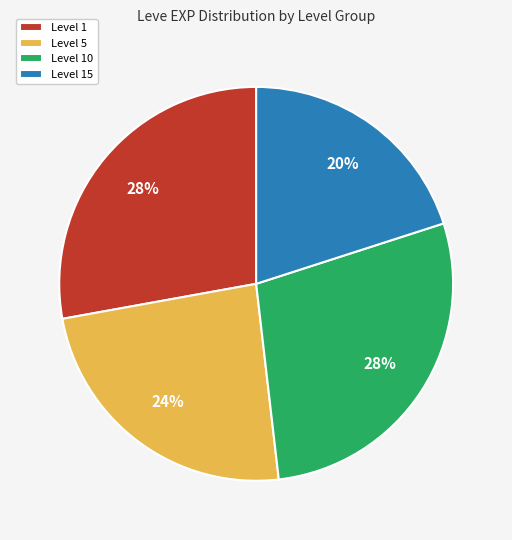

The Level 1 slice represents 19% of the pie. True or false?

False